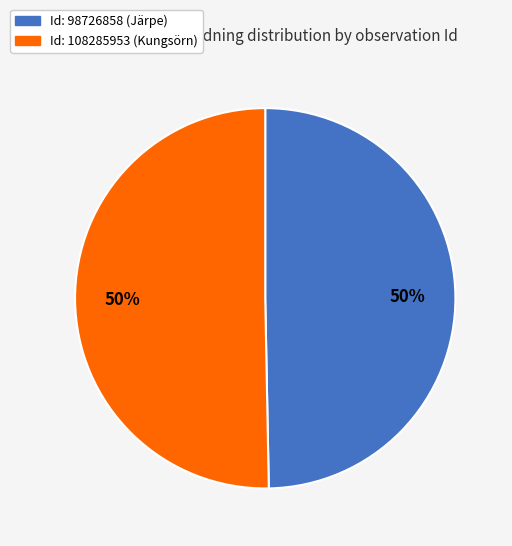

To the nearest percent, what is the average slice percentage?

50%